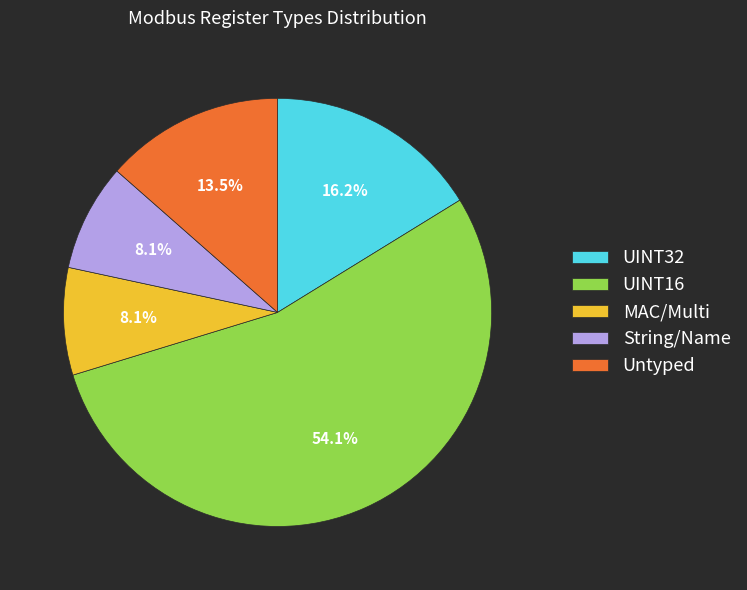

Approximately how many times larger is the value at UINT16 compared to String/Name?

6.7